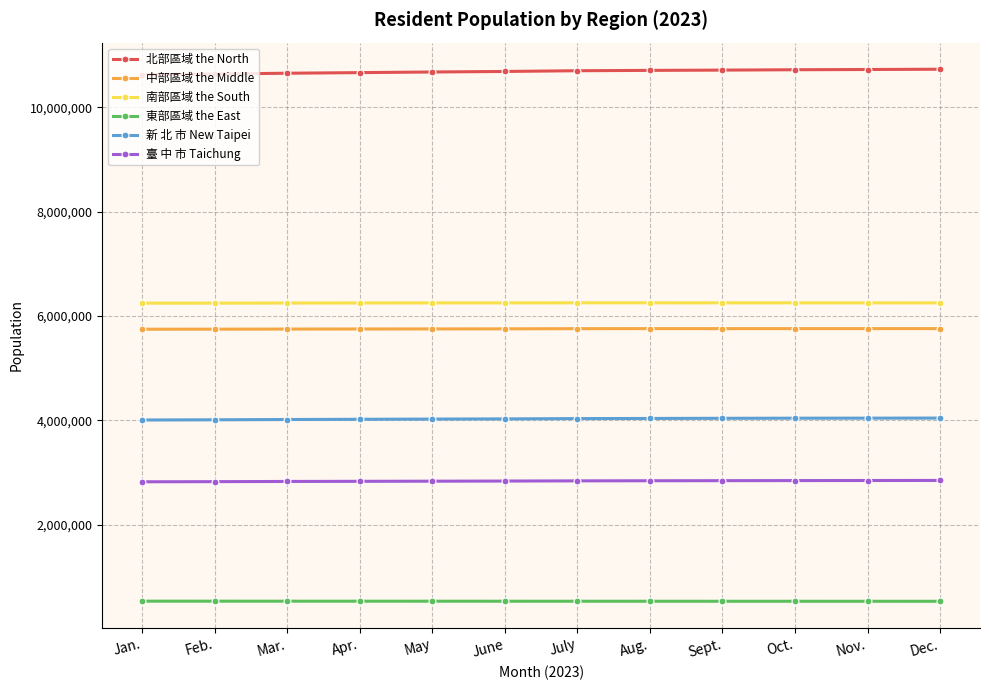

True or false: 臺 中 市 Taichung and 北部區域 the North cross at least once.

False